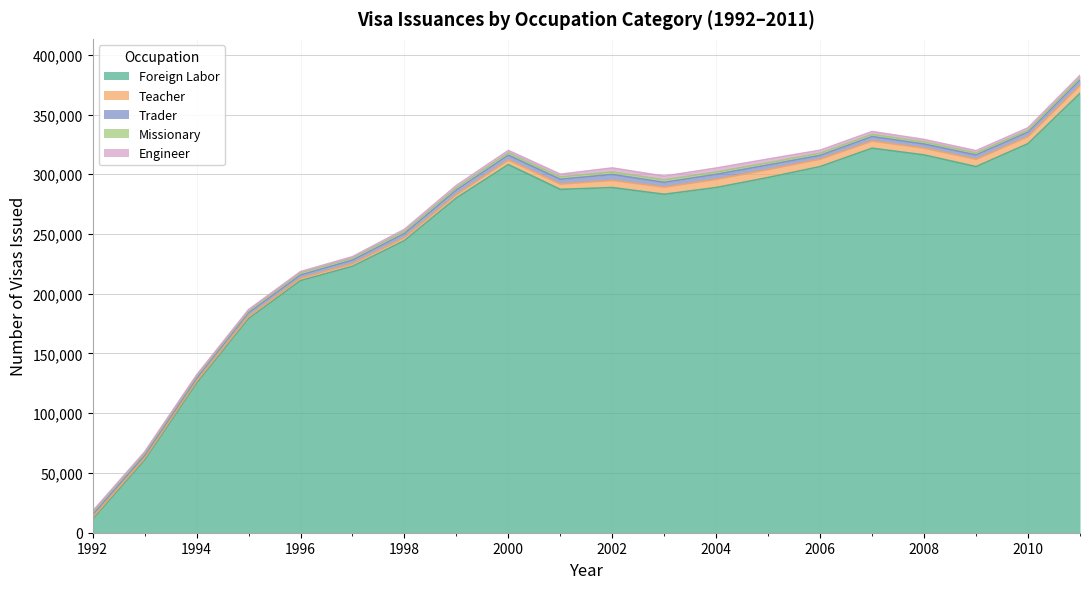

Which category has the highest value across all series?

2011